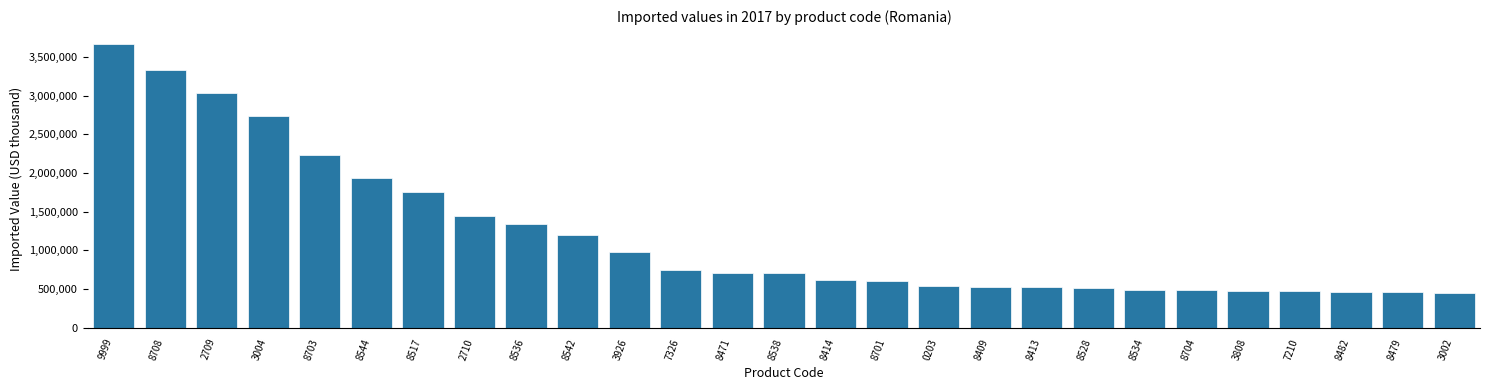

What is the minimum value shown in the chart?

453694